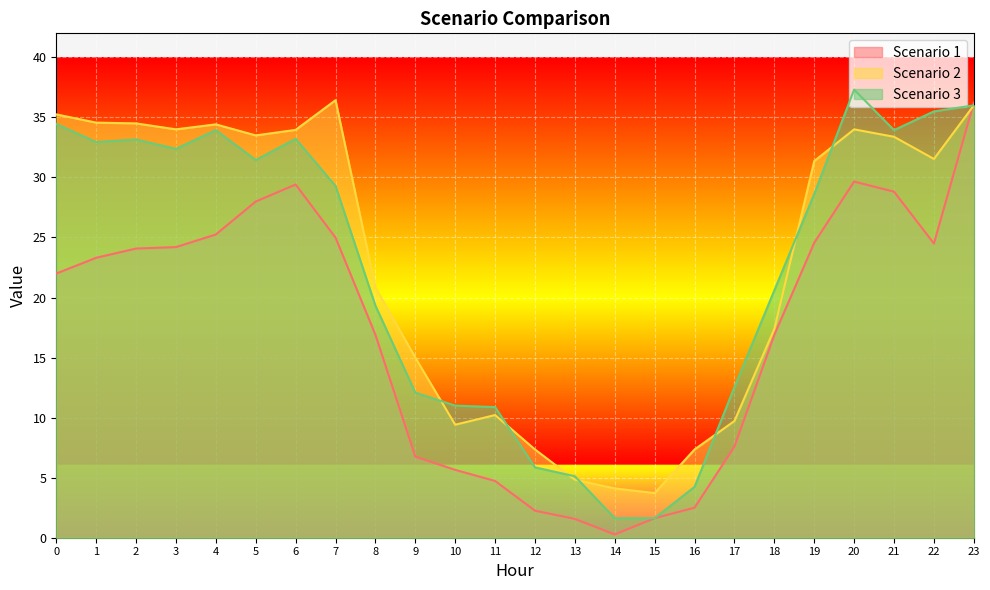

What is the greatest value displayed?

37.3